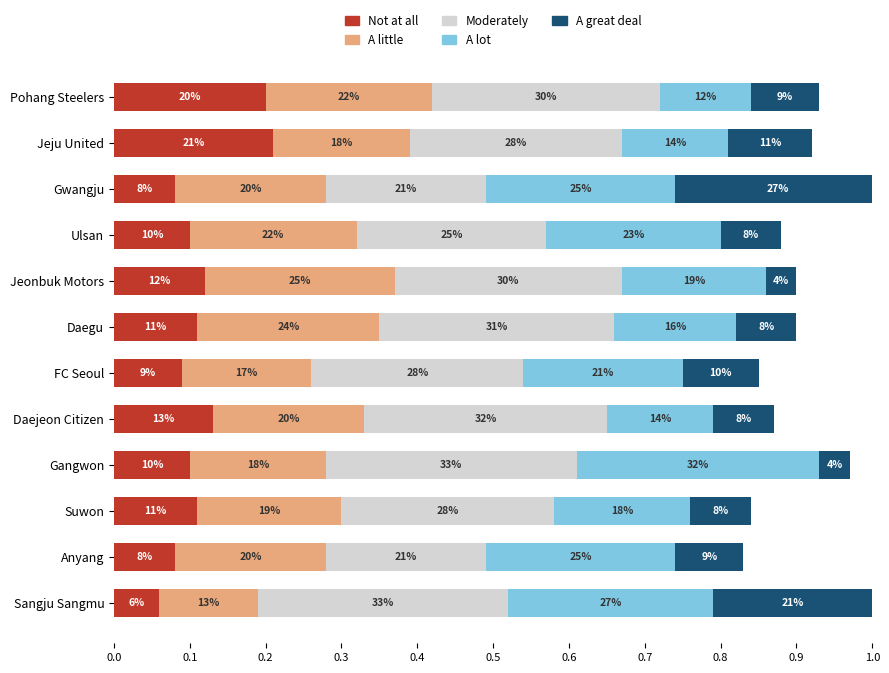

At how many categories does at least one series exceed 0?

12